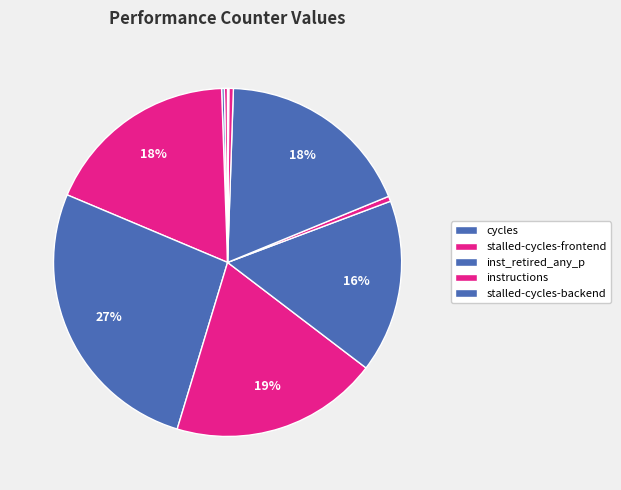

How many slices are in this pie chart?

10